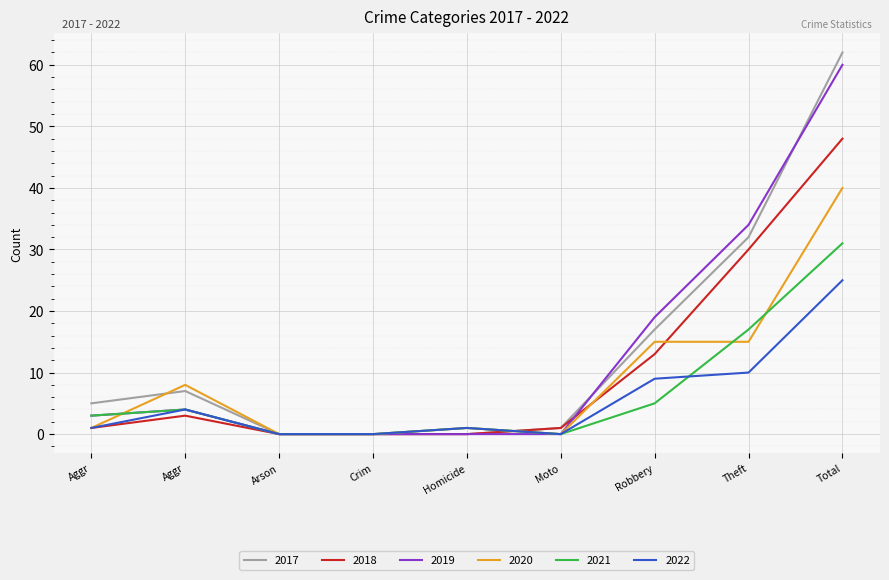

Does the chart display data point markers on the line(s)?

No